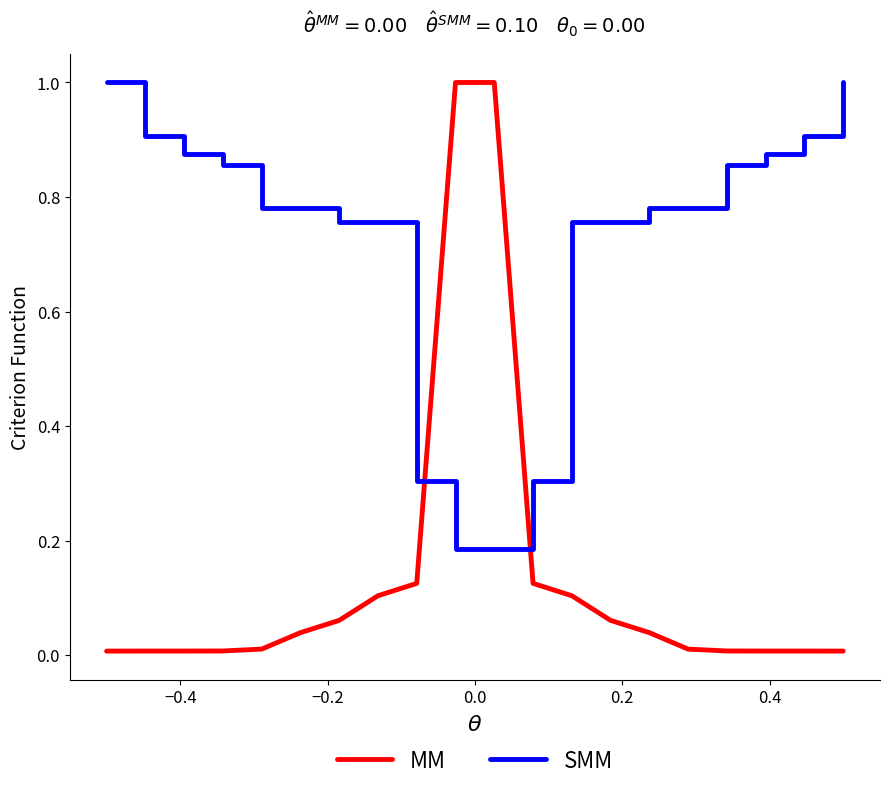

What is the greatest value displayed?

1.0